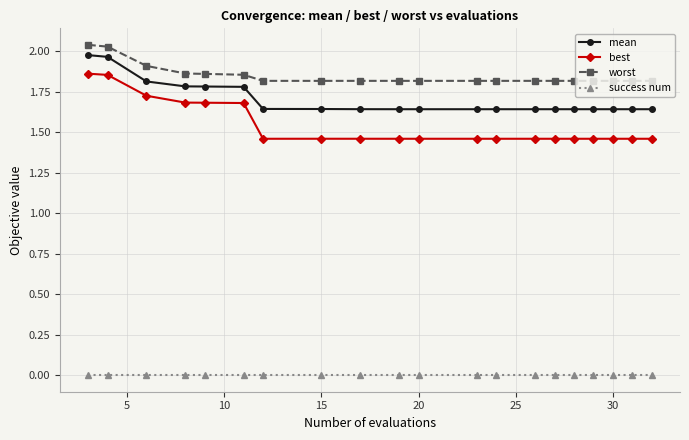

What is the value of the worst point at the 19th from the left?

1.8